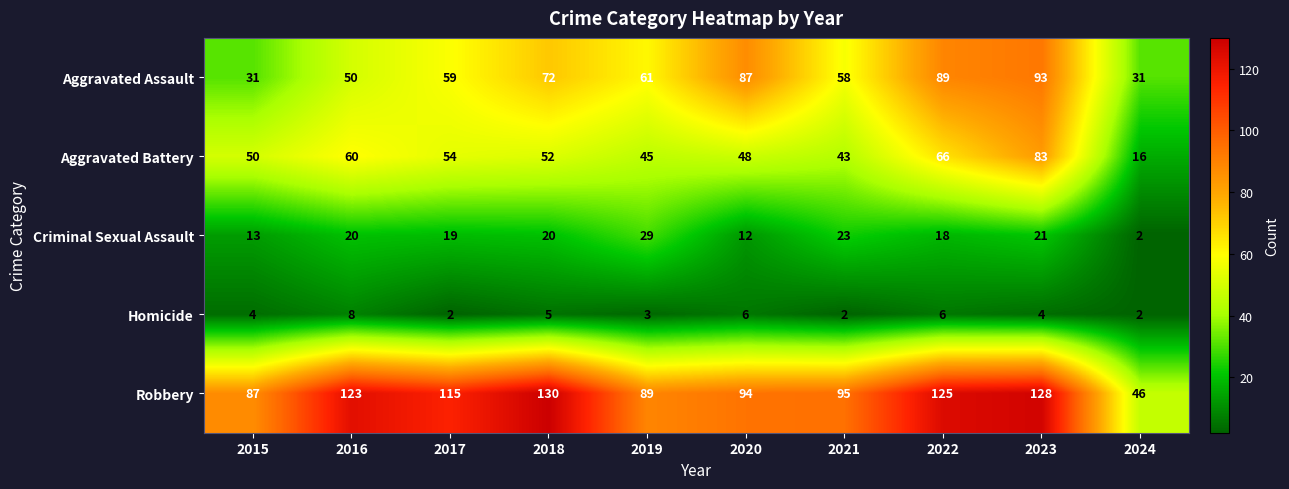

What is the spread (max minus min) of values at 2017?

113